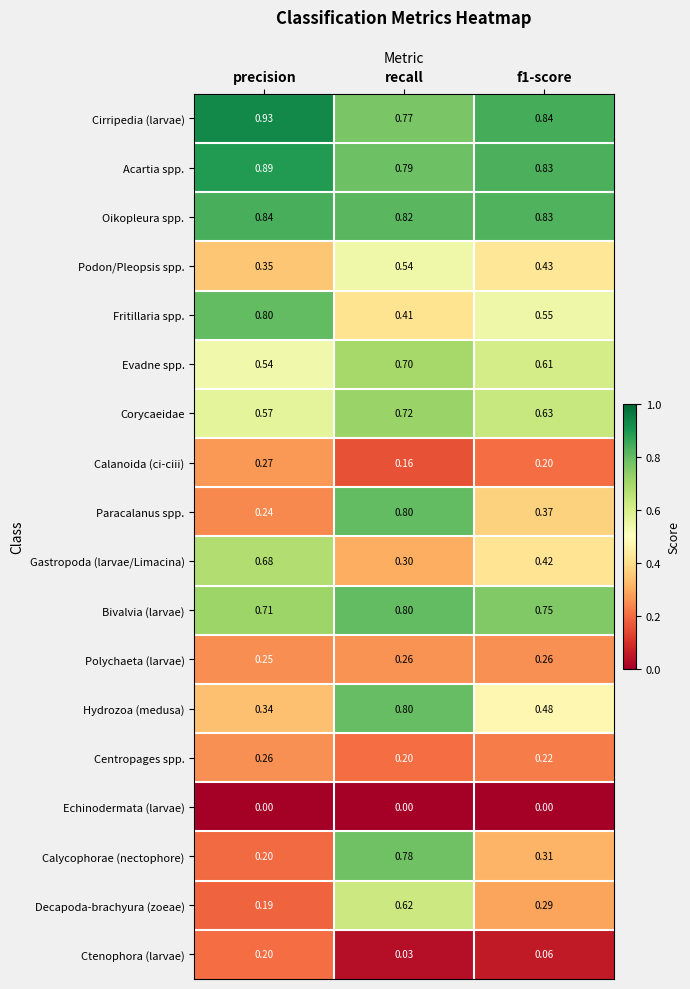

At how many categories does at least one series exceed 0?

3